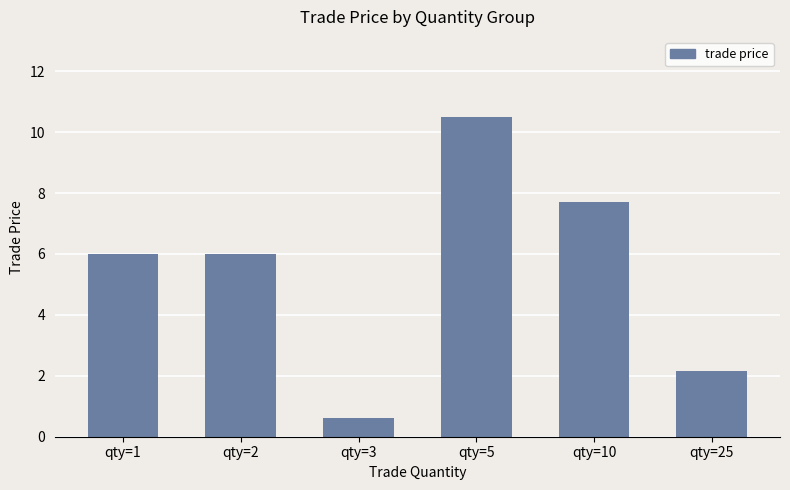

What value does the data have at qty=10?

7.7